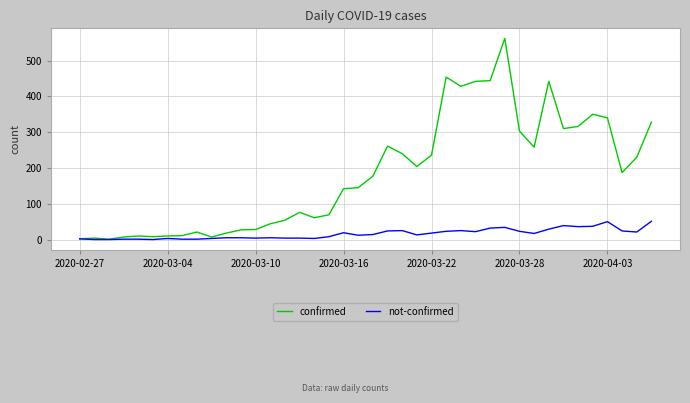

Rank the series by their average value, from lowest to highest.

not-confirmed, confirmed